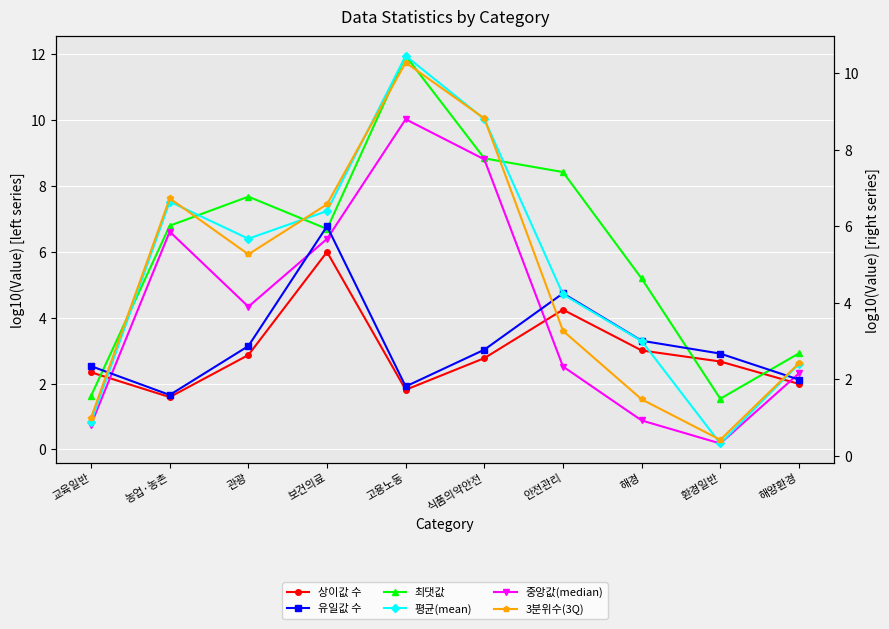

What is the difference between the maximum and second lowest values in the 상이값 수 series?

4.2